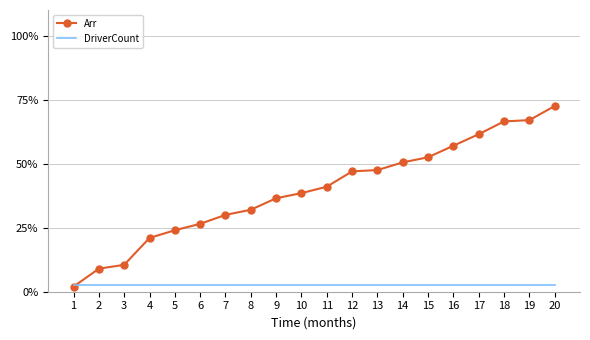

The value of Arr at 17 is 193. True or false?

False